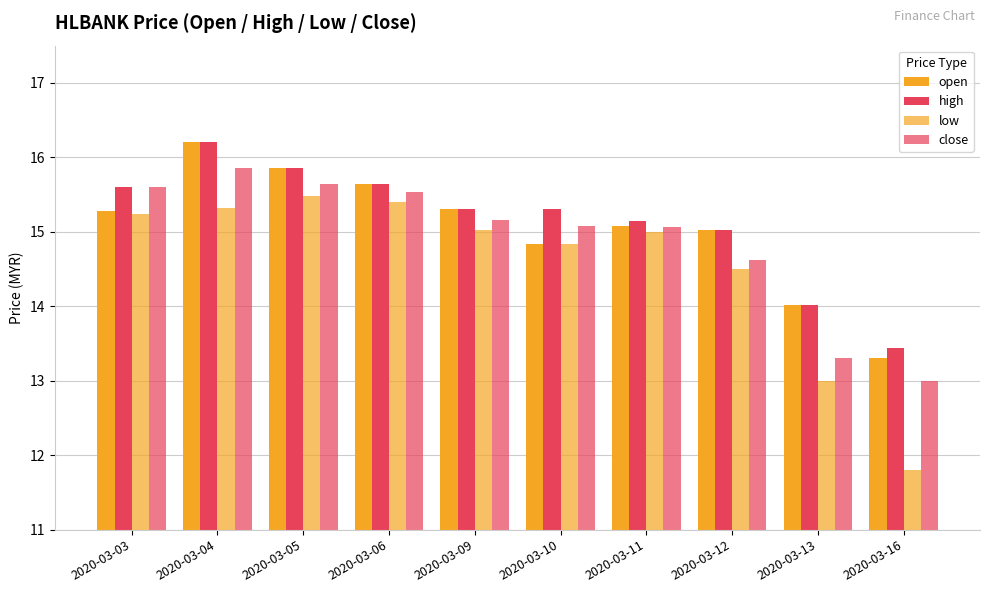

How many bars are there in each group?

4